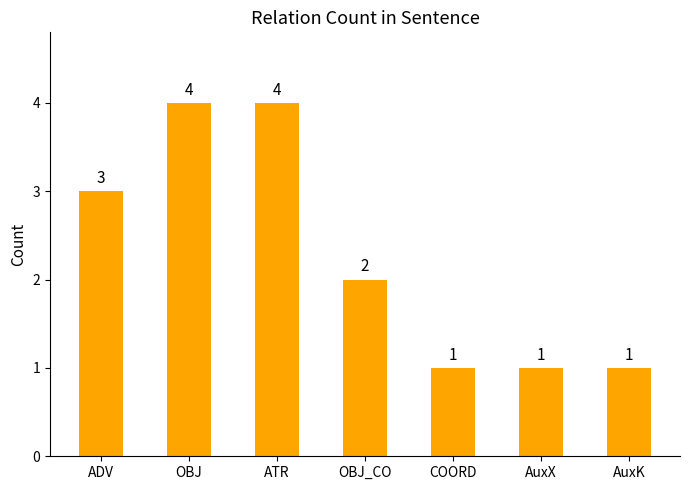

Reading left to right, transcribe all the data shown in this chart.

ADV=3	OBJ=4	ATR=4	OBJ_CO=2	COORD=1	AuxX=1	AuxK=1